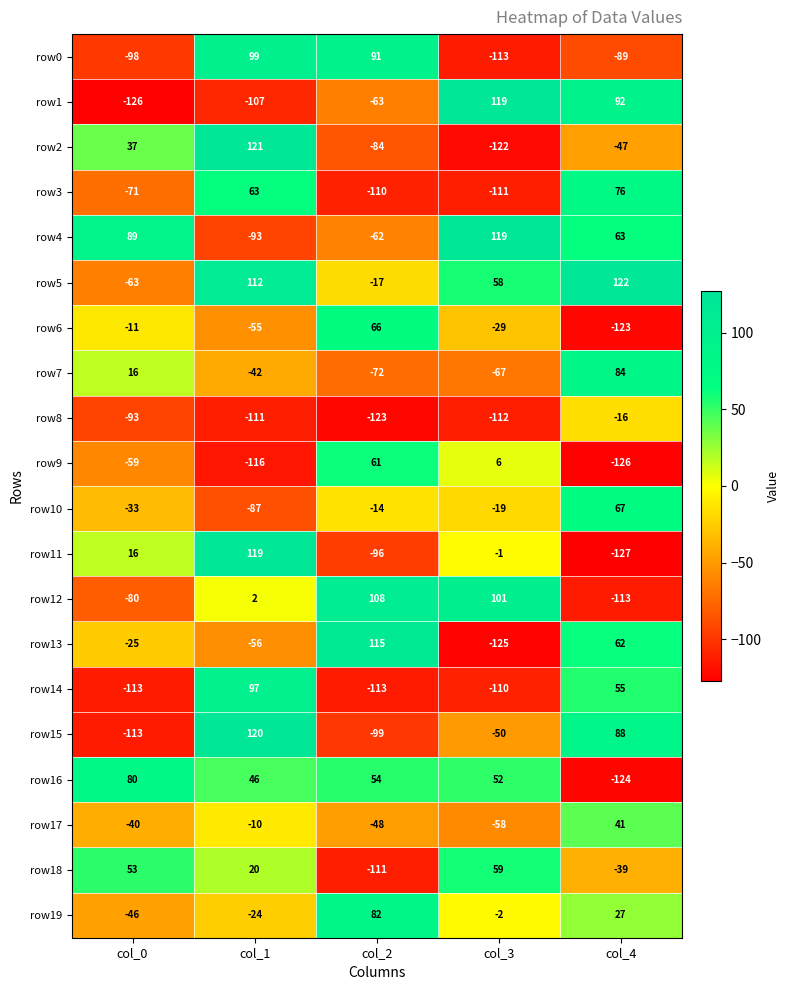

Where is row4 nearest to the value 13?

col_4